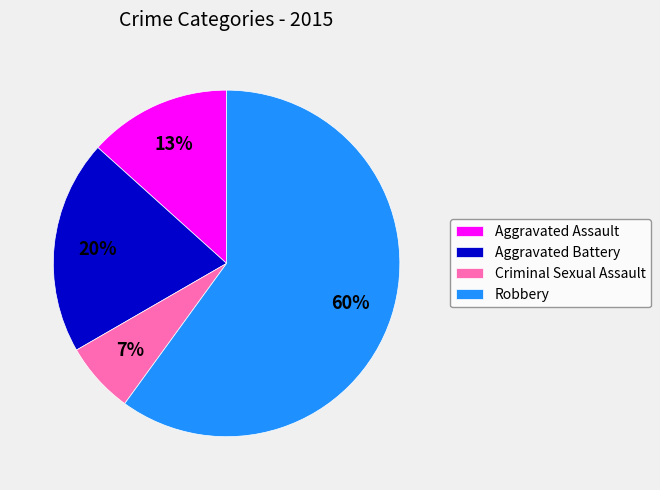

What is the smallest slice in the pie chart?

Criminal Sexual Assault